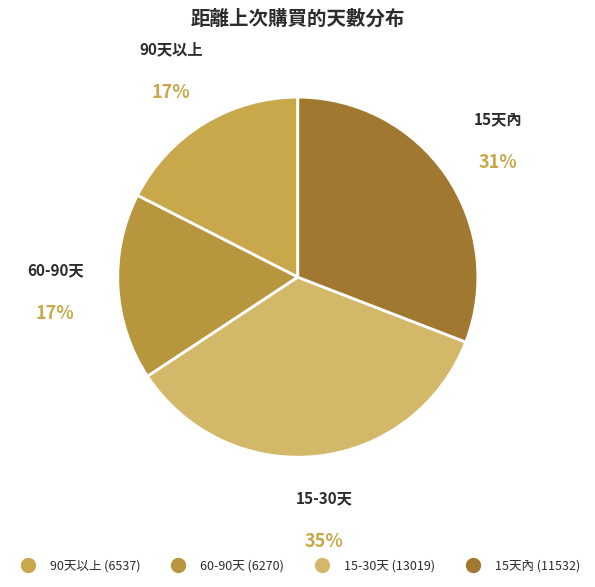

To the nearest percent, what is the average slice percentage?

25%